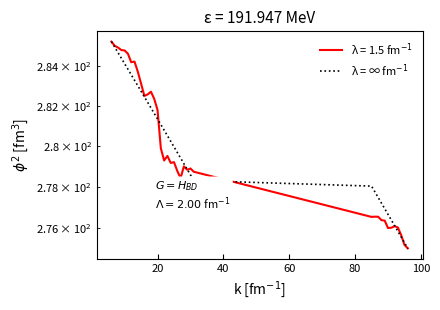

What is the difference between the maximum and minimum values?

10.2